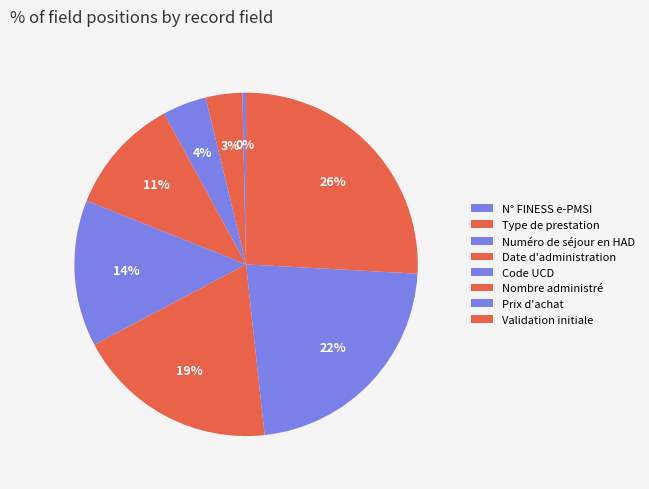

How many slices are in this pie chart?

8